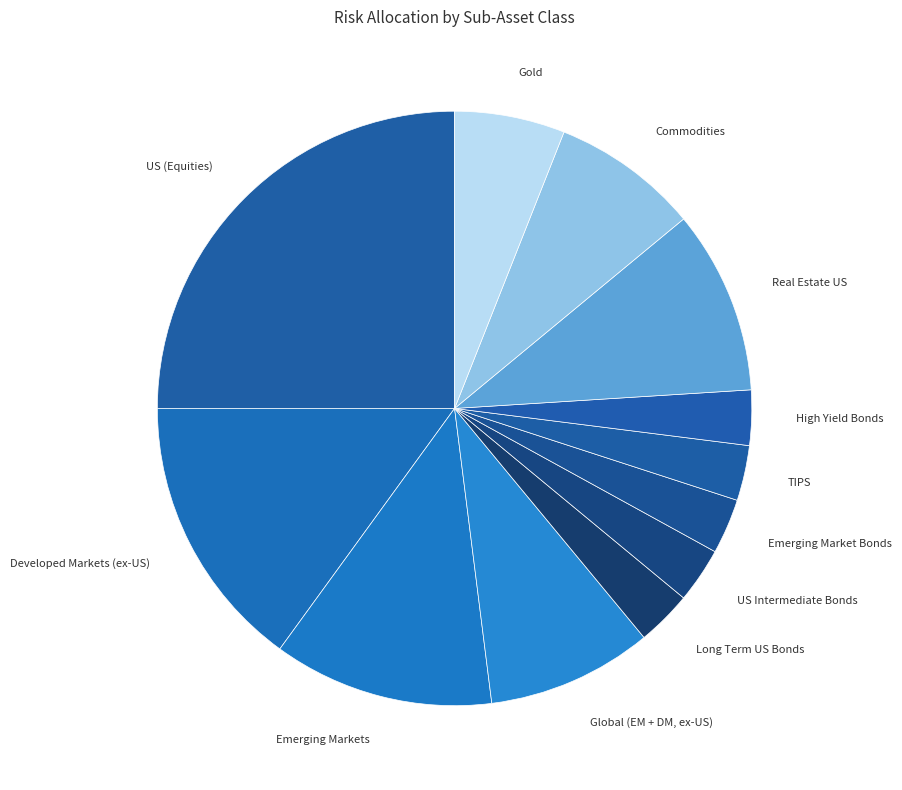

How many slices are in this pie chart?

12